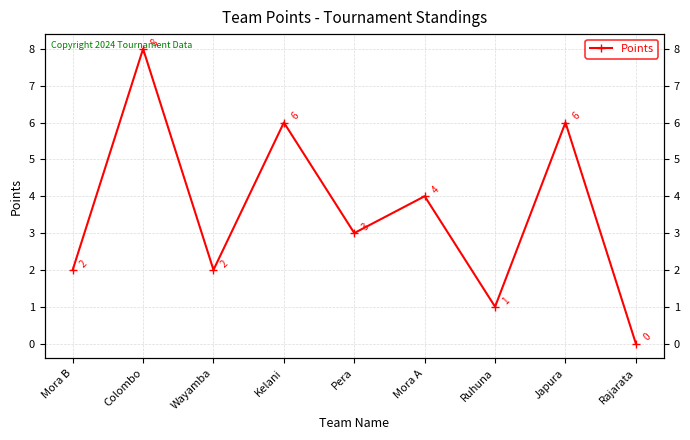

What is the value of the 2nd point from the left?

8